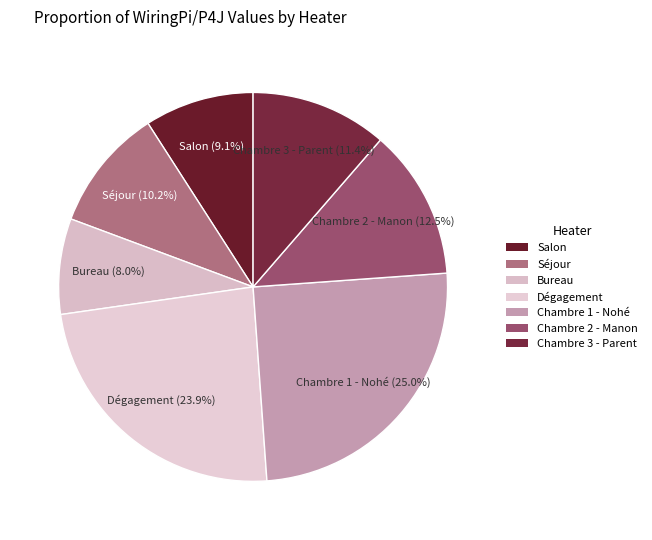

Between Chambre 1 - Nohé and Séjour, which is larger?

Chambre 1 - Nohé